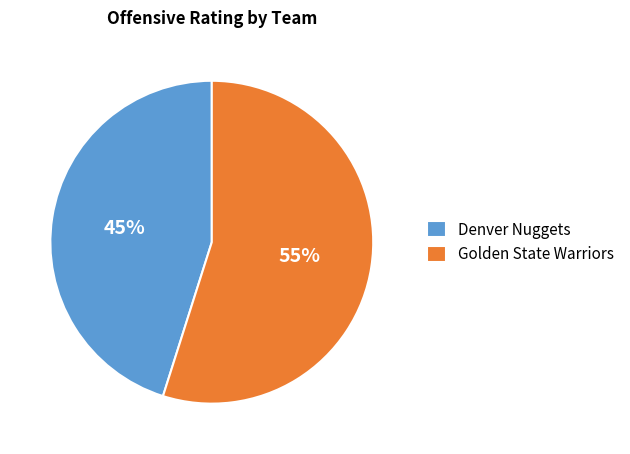

To the nearest percent, what is the combined percentage of Golden State Warriors and Denver Nuggets?

100%